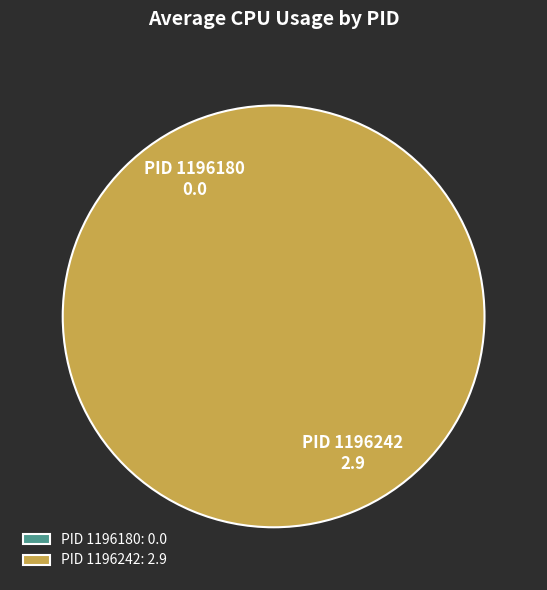

How many segments does this pie chart have?

2